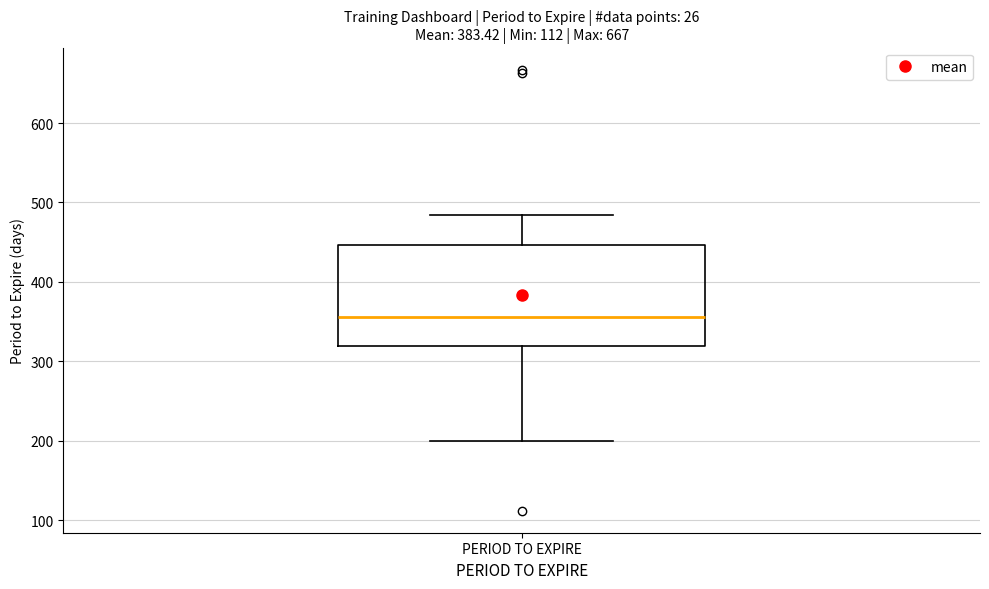

Transcribe this box plot: give where the median line is, the range the box spans, and where the two whiskers end, as read against the y-axis. The values are not printed on the chart, so give them approximately, as read against the axis.

median 360, box 320 to 450, whiskers 200 to 480